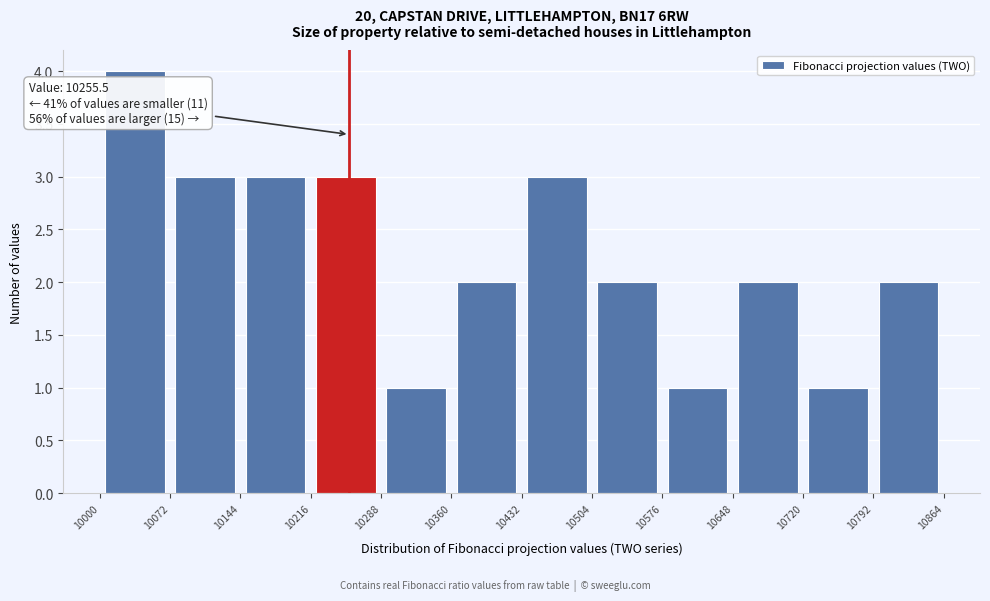

Which range on the x-axis has the tallest bar?

10000 to 10072